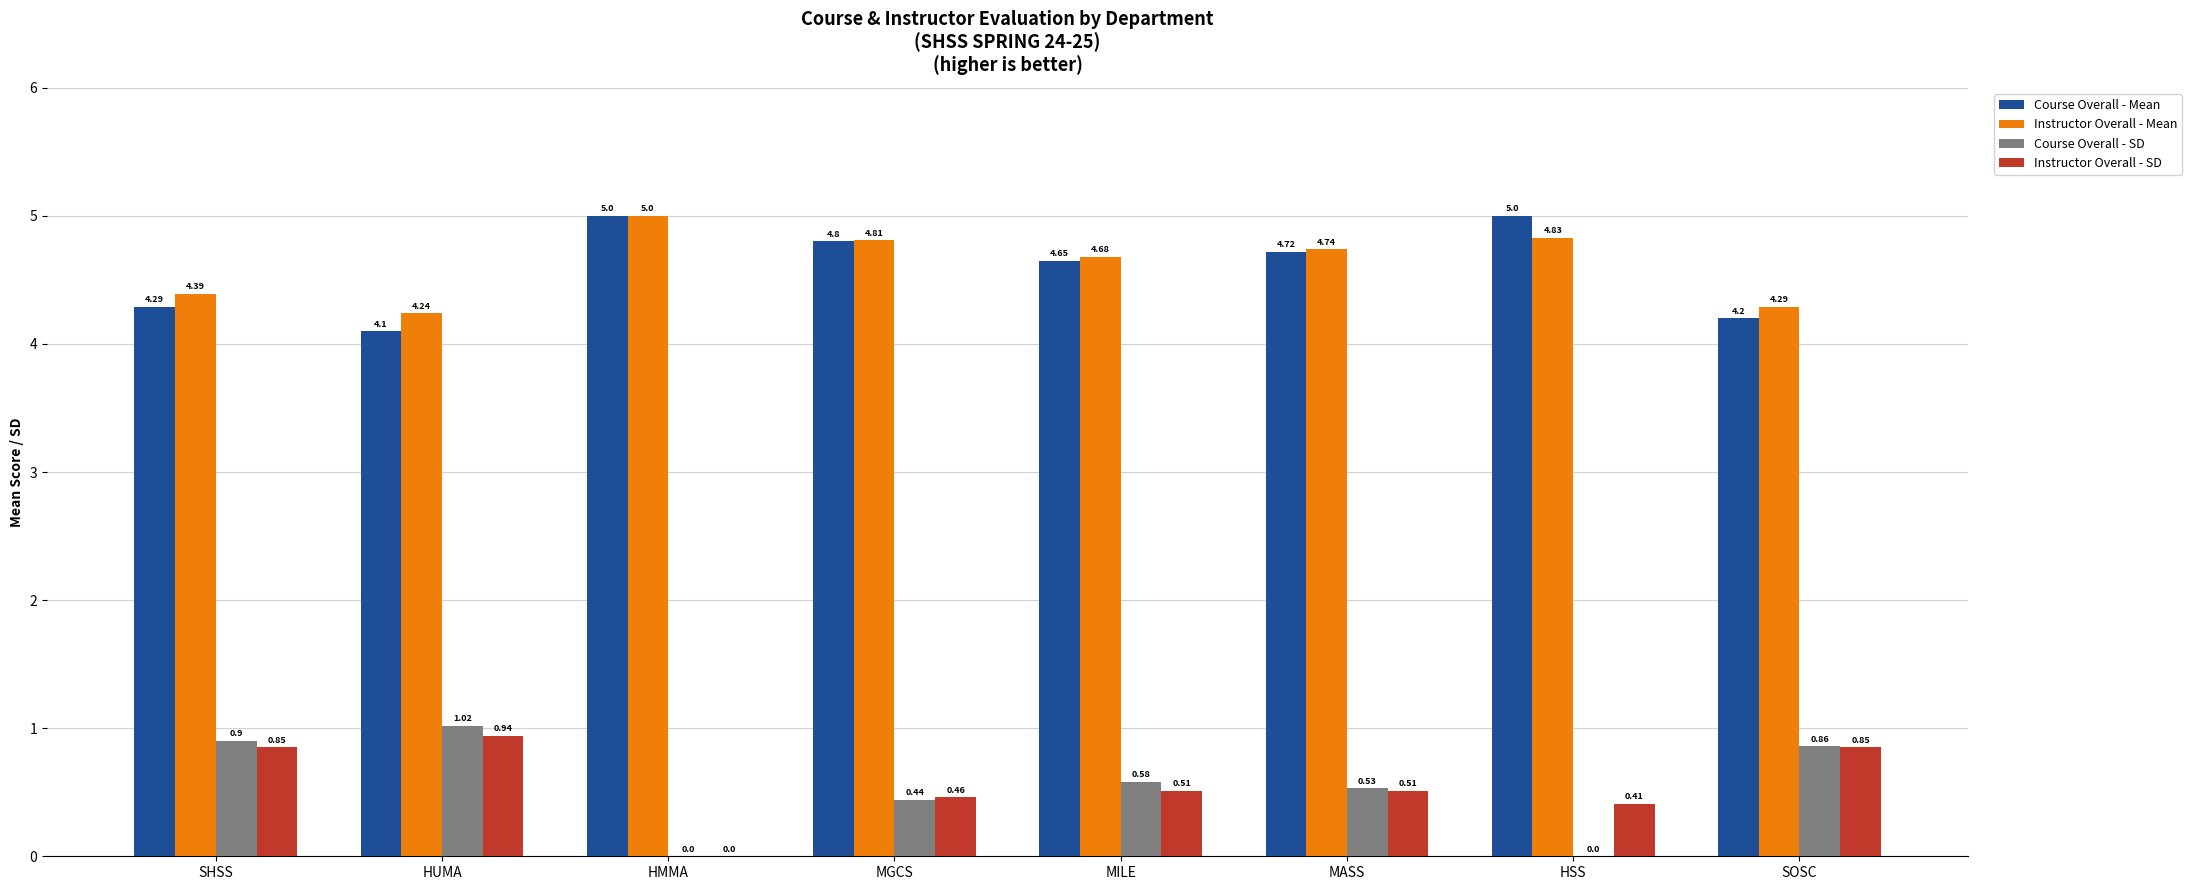

What is the sum of all Course Overall - SD values?

4.3